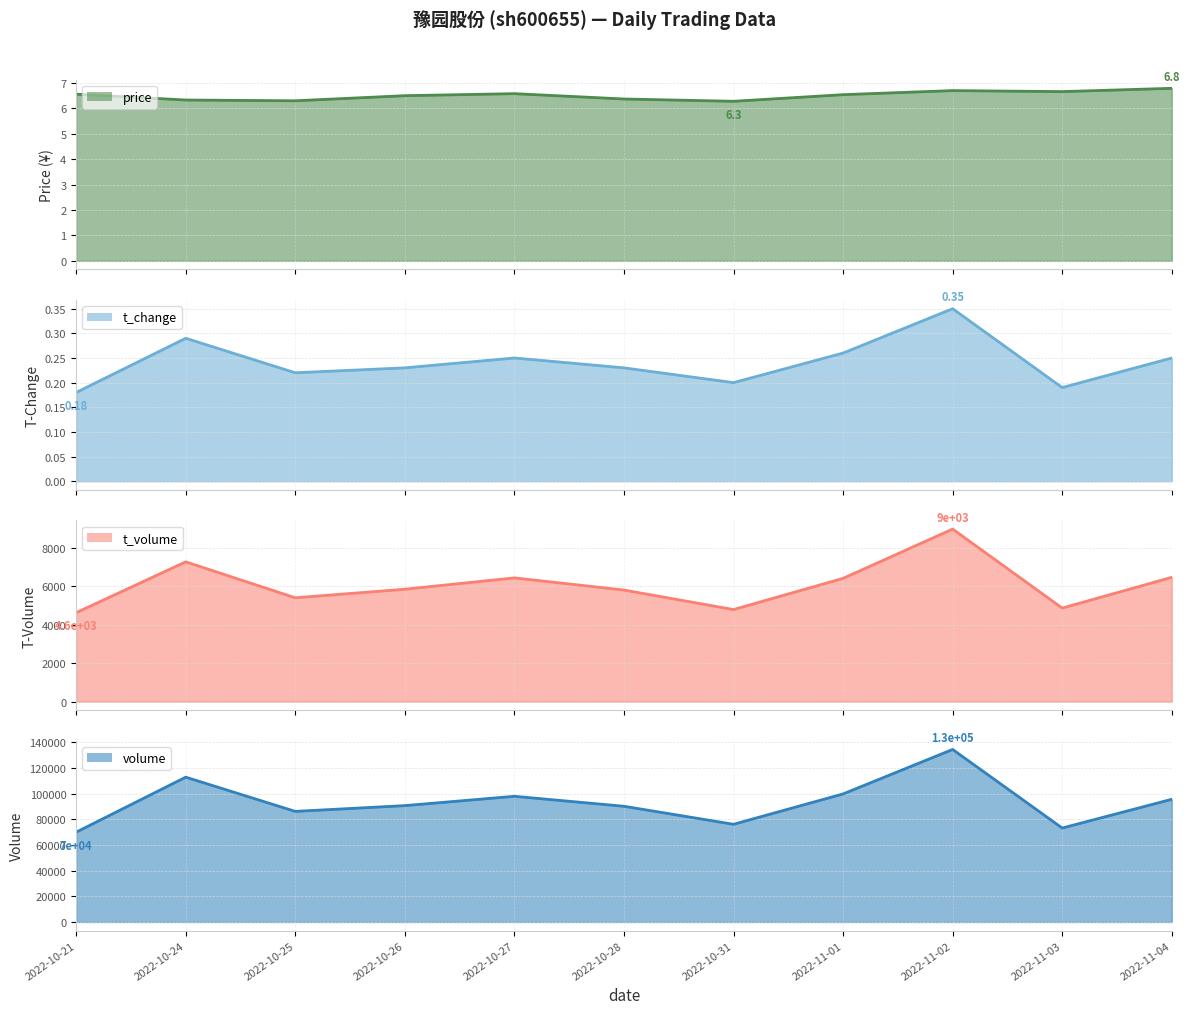

True or false: t_change and t_volume intersect in this chart.

False